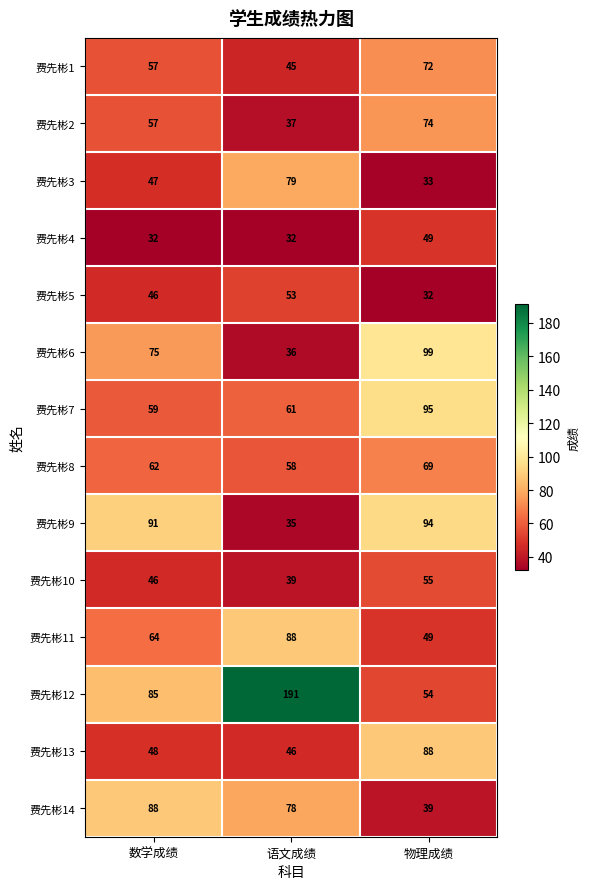

The 费先彬9 series shows 53 at 数学成绩. True or false?

False